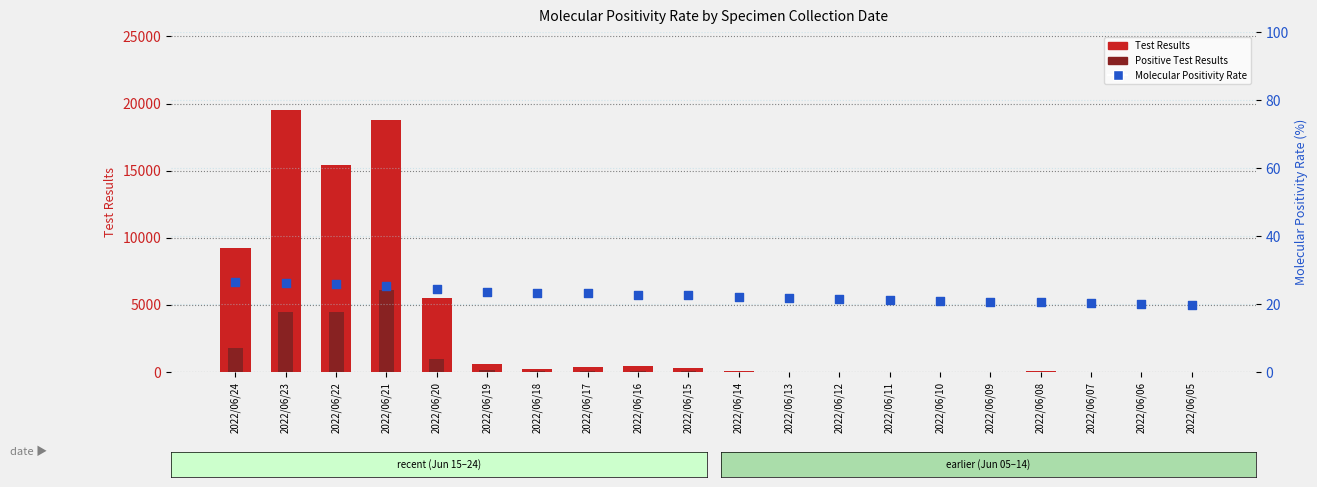

Which series has the largest Y range (max minus min)?

Test Results